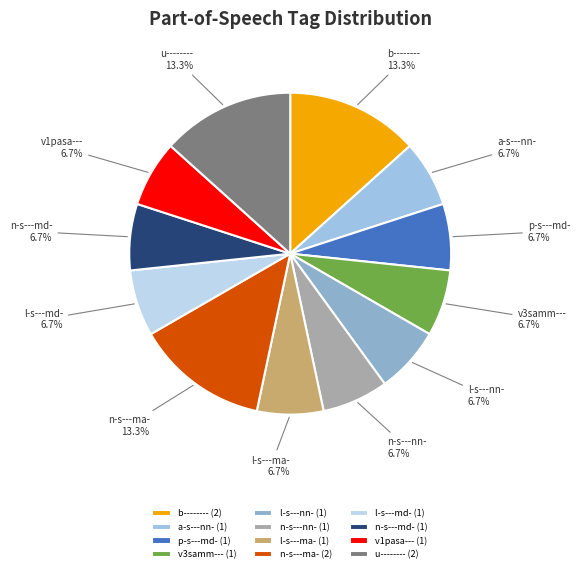

What is the ratio of the value at b-------- to the value at n-s---md-?

2.0